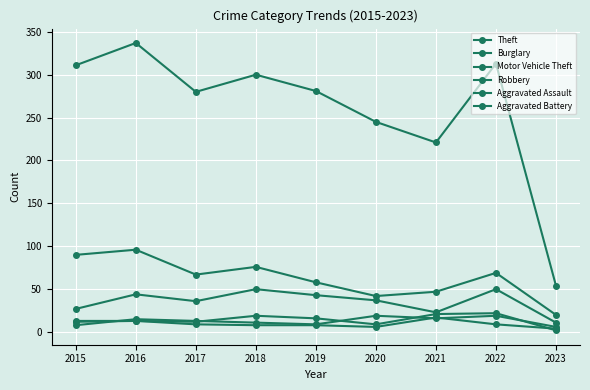

Count the number of categories in the chart.

9